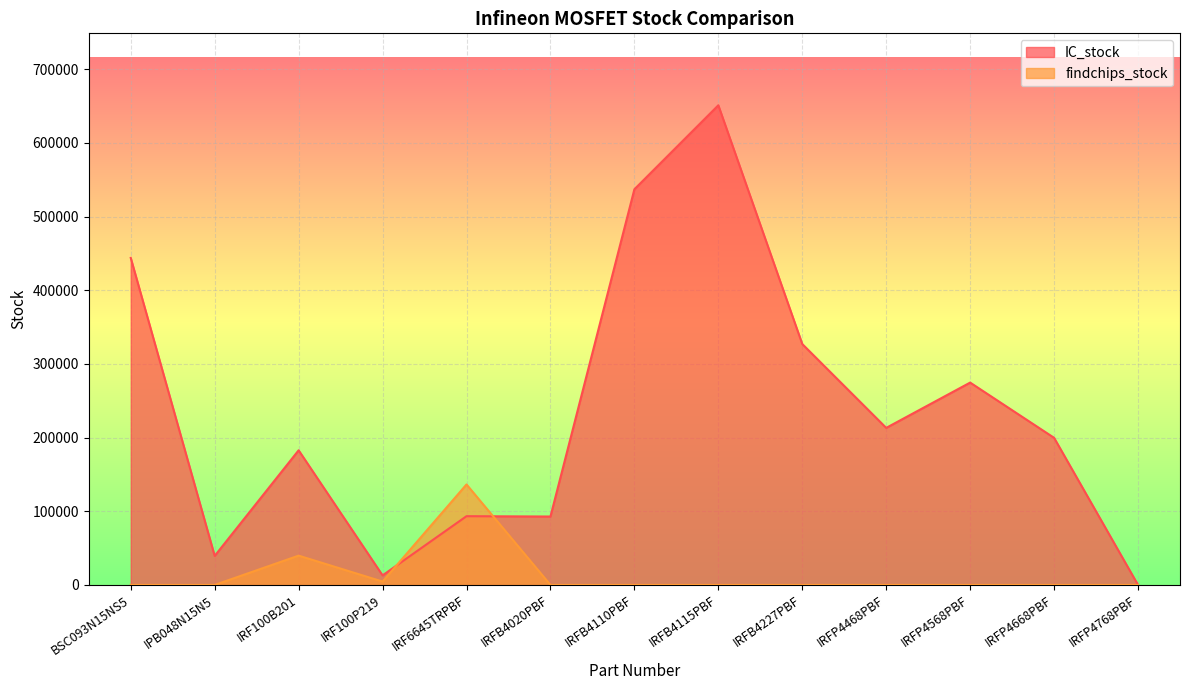

After their last crossing, which series has the higher values: findchips_stock or IC_stock?

IC_stock